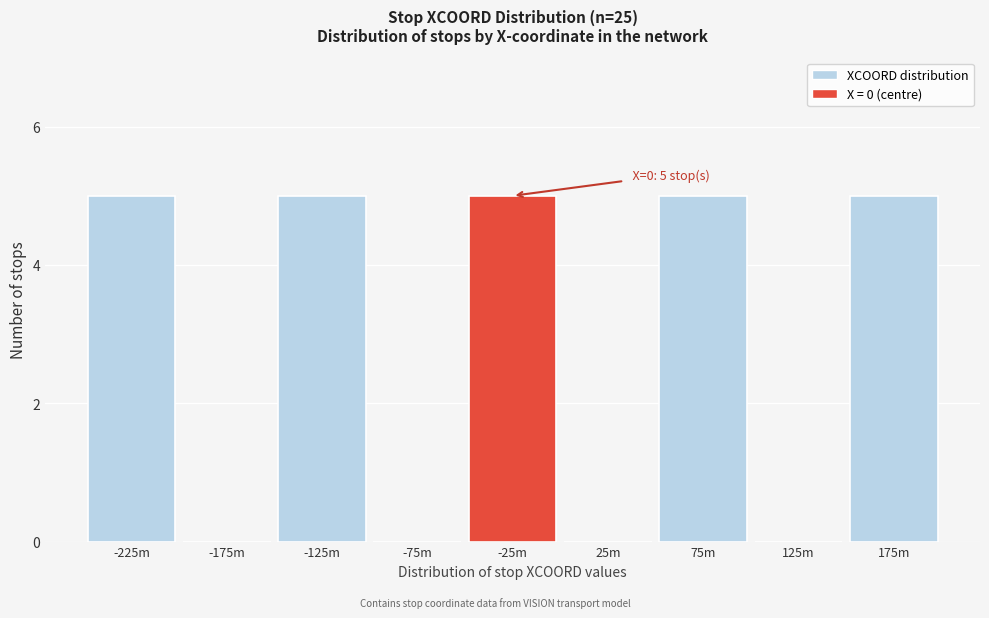

Reading right to left, transcribe all the data shown in this chart.

175m=5	125m=0	75m=5	25m=0	-25m=5	-75m=0	-125m=5	-175m=0	-225m=5